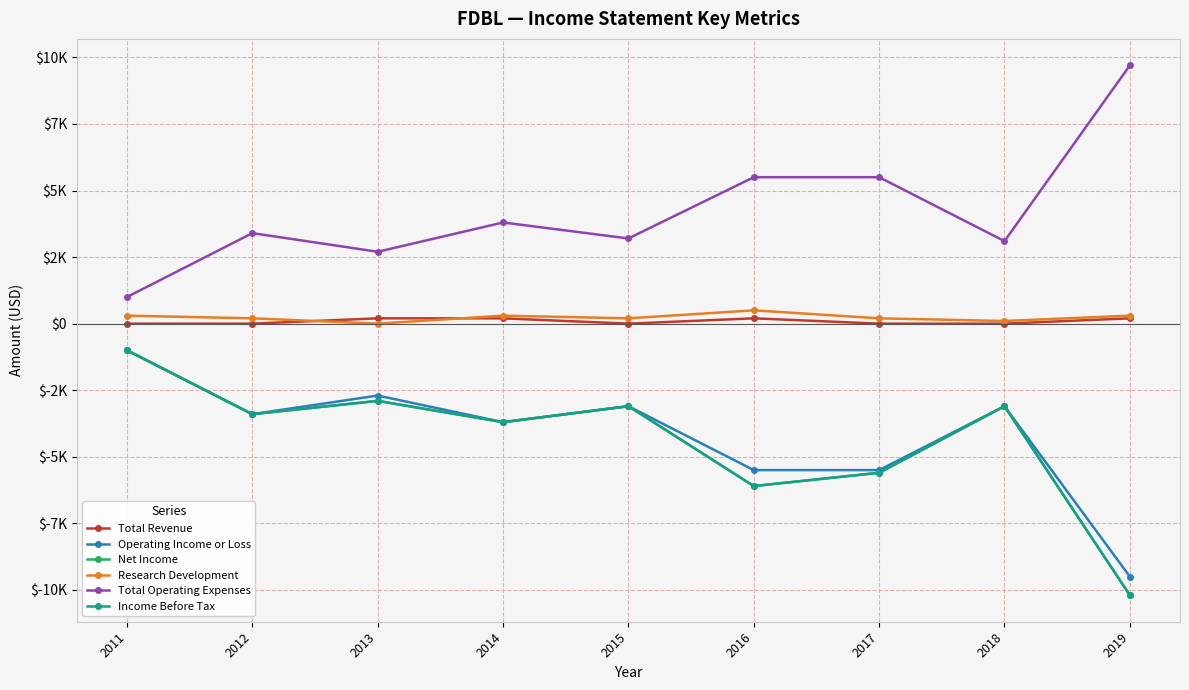

Does the chart have visible grid lines?

Yes